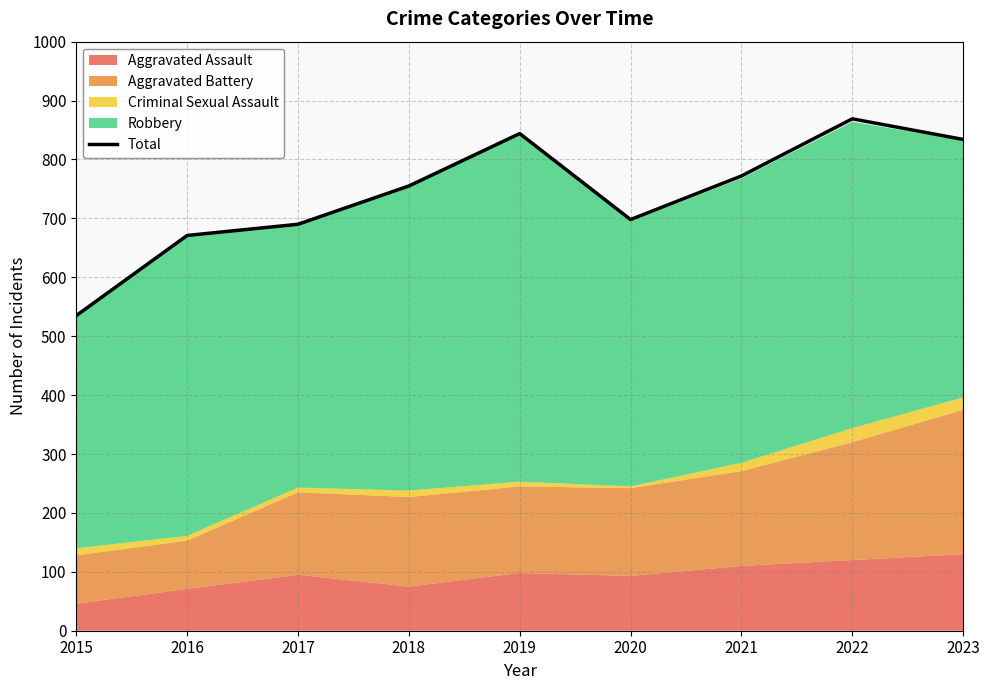

Between 2018 and 2015, which is larger?

2018